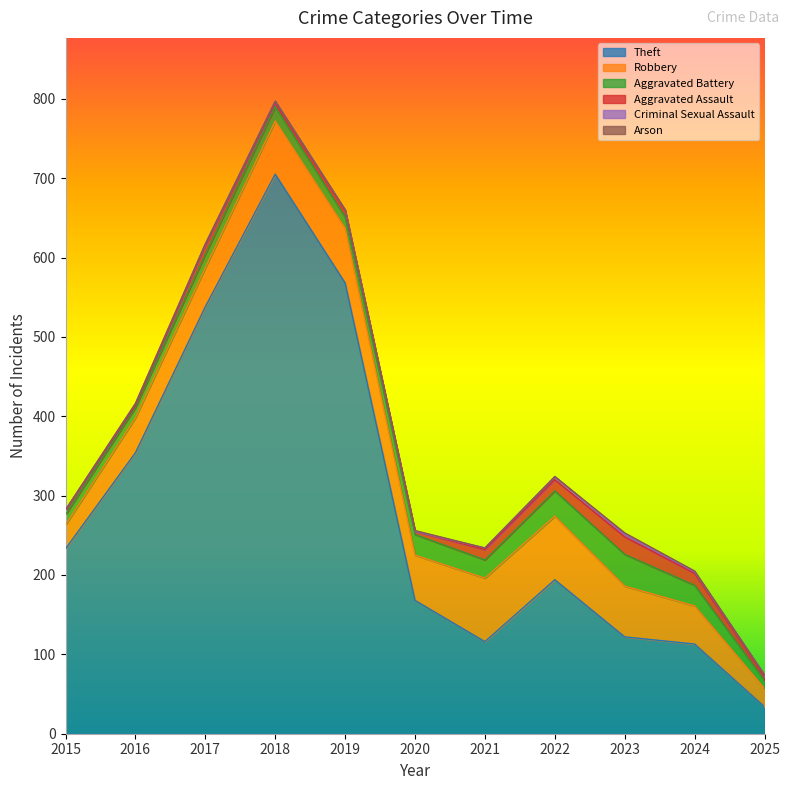

True or false: Aggravated Assault and Theft intersect in this chart.

False